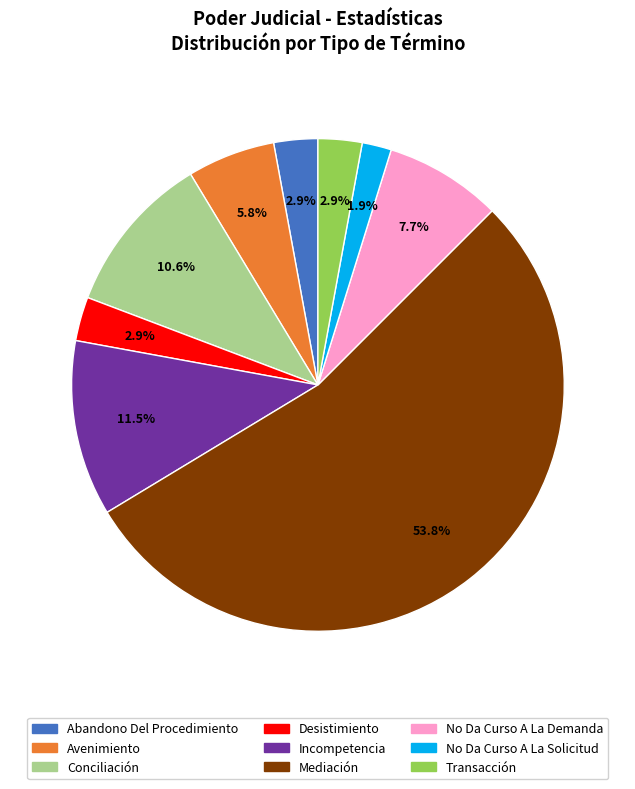

Count the number of slices in the pie.

9